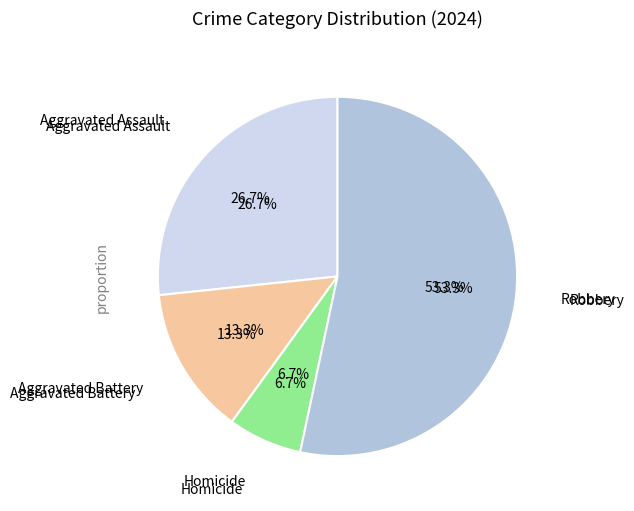

What percentage is the Homicide slice, to the nearest percent?

7%